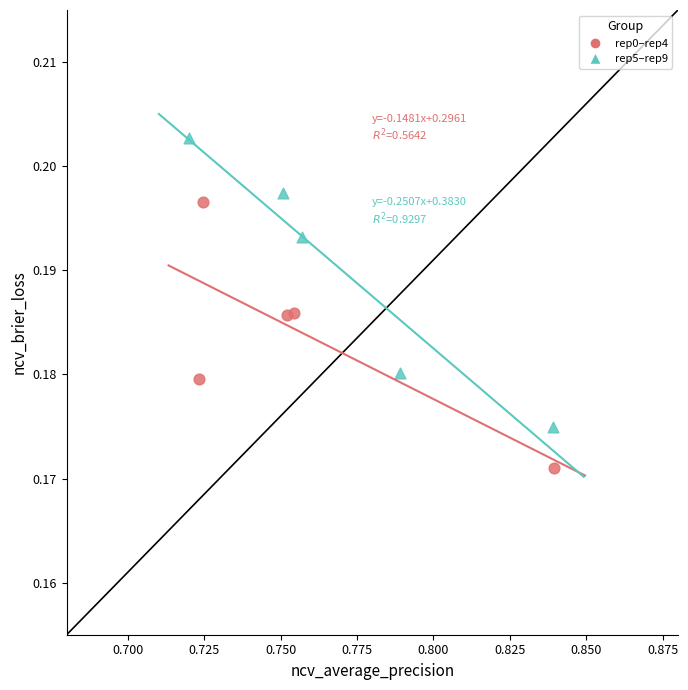

Which series reaches the maximum Y coordinate?

rep5–rep9